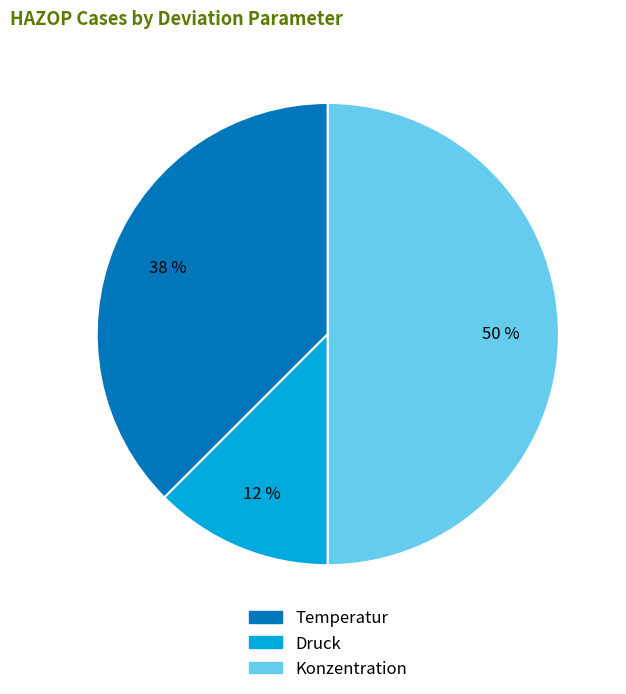

Do Temperatur and Konzentration together represent more than half of the pie?

Yes